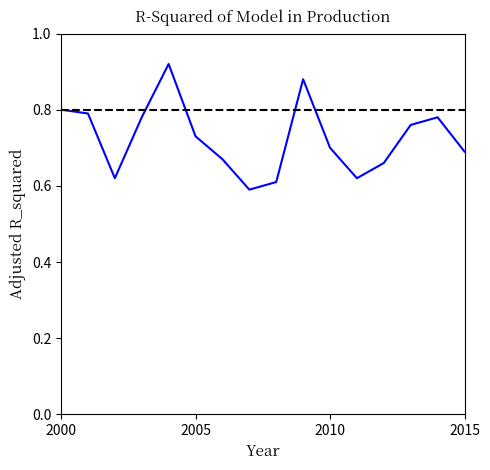

What is the difference between the maximum and minimum values?

0.3